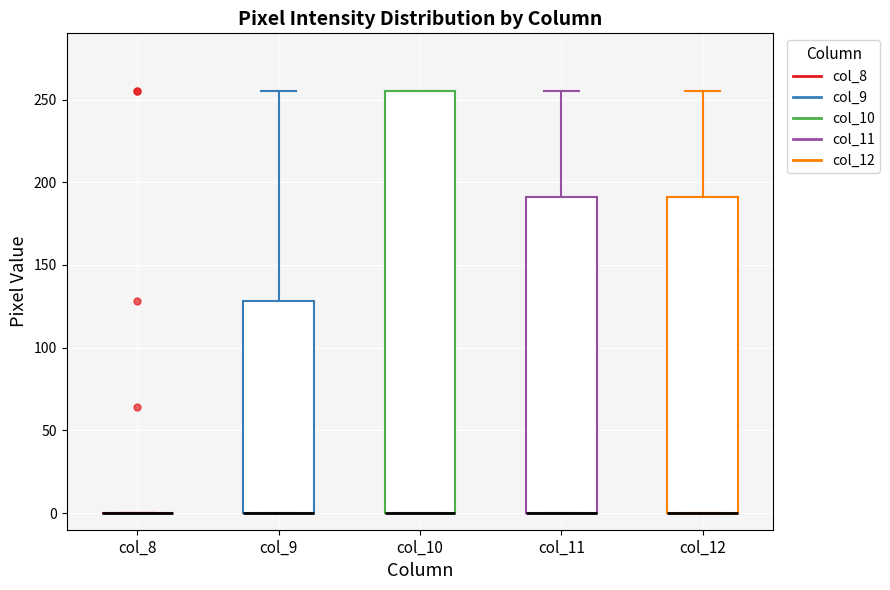

Reading left to right, transcribe this box plot: for each box, give where its median line is, the range the box spans, and where its two whiskers end, as read against the y-axis. The values are not printed on the chart, so give them approximately, as read against the axis.

col_8: box collapsed to a line at 0, whiskers 0 to 0
col_9: median 0 (drawn on the box's lower edge), box 0 to 130, whiskers 0 to 255
col_10: median 0 (drawn on the box's lower edge), box 0 to 255, whiskers 0 to 255
col_11: median 0 (drawn on the box's lower edge), box 0 to 190, whiskers 0 to 255
col_12: median 0 (drawn on the box's lower edge), box 0 to 190, whiskers 0 to 255